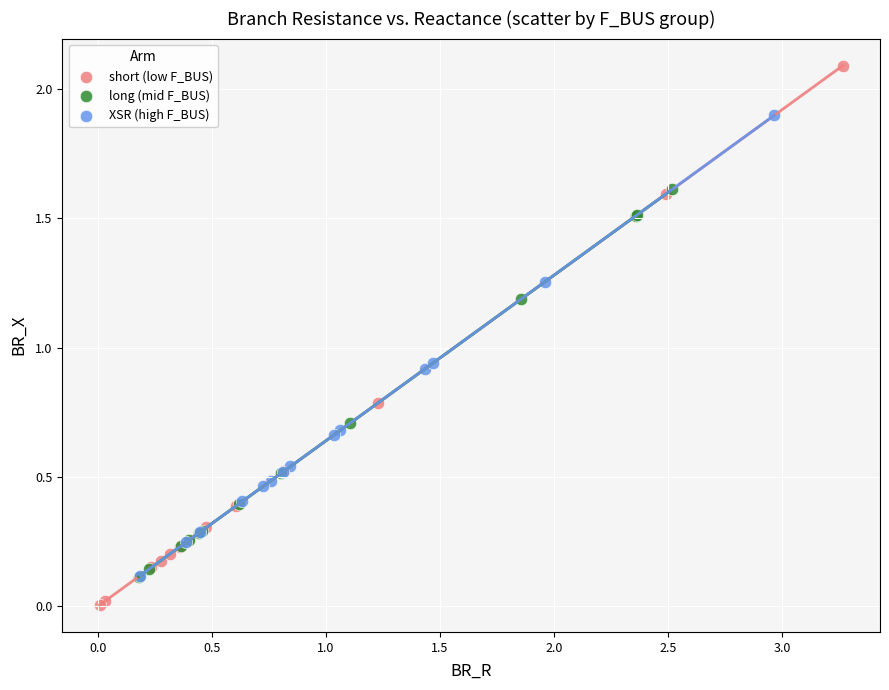

Which series has the largest Y range (max minus min)?

short (low F_BUS)